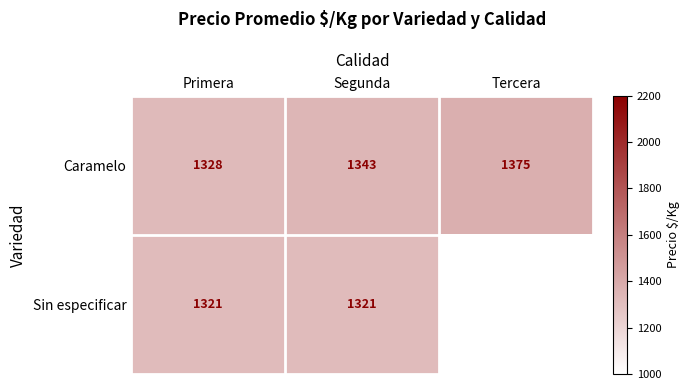

Rank the categories by Caramelo value from highest to lowest.

Tercera, Segunda, Primera